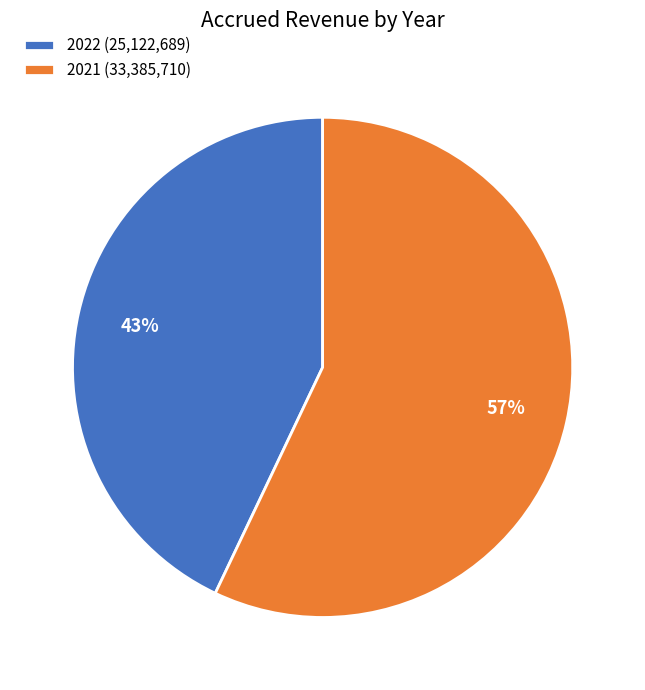

Which category accounts for the majority?

2021